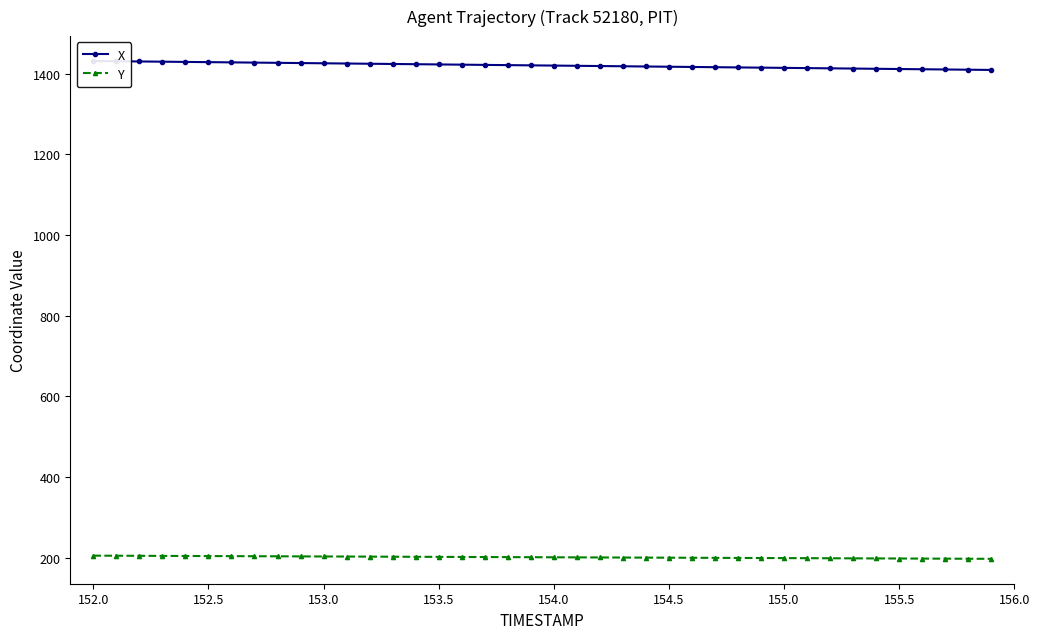

What is the minimum value shown in the chart?

197.3